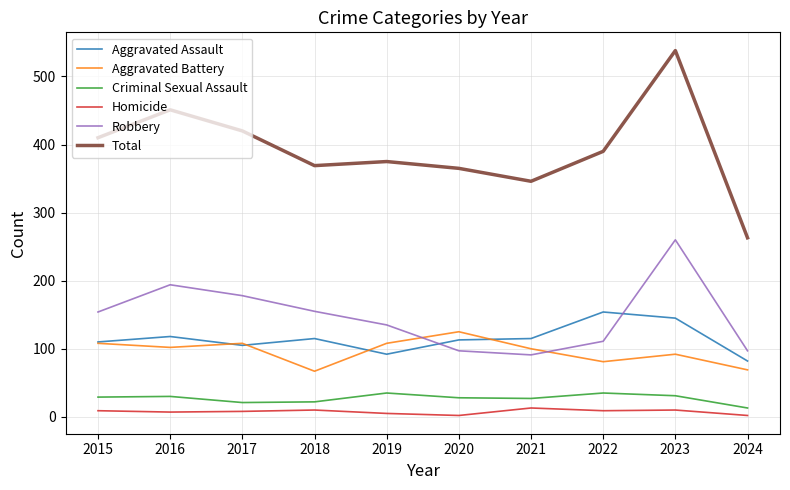

What is the minimum value for Aggravated Battery?

67